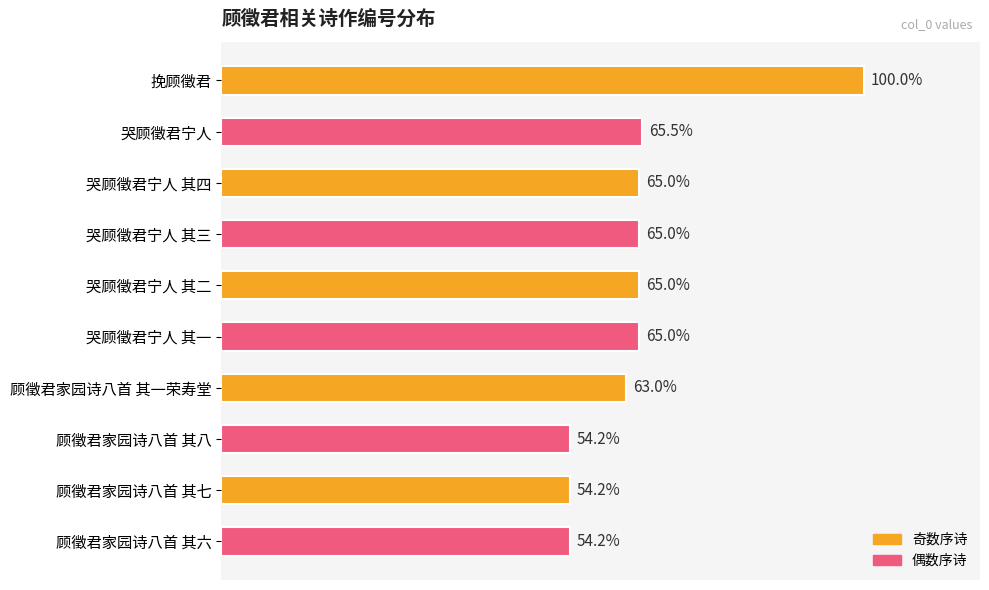

Does the chart contain any negative values?

No